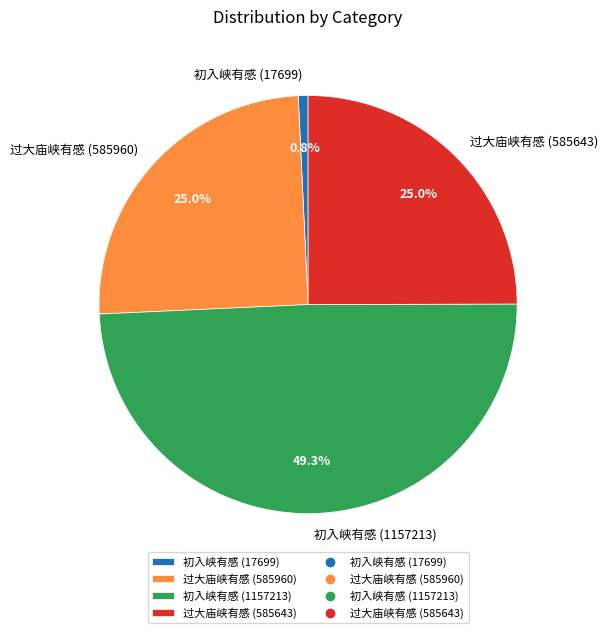

What is the smallest slice in the pie chart?

初入峡有感 (17699)